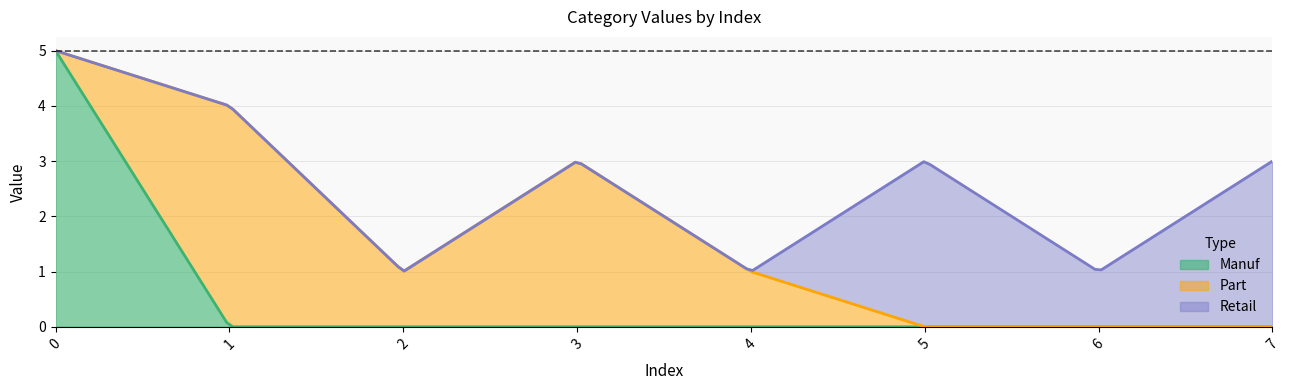

Reading left to right, what are all the values shown in this chart?

Manuf: 0=5	1=0	2=0	3=0	4=0	5=0	6=0	7=0
Part: 0=0	1=4	2=1	3=3	4=1	5=0	6=0	7=0
Retail: 0=0	1=0	2=0	3=0	4=0	5=3	6=1	7=3